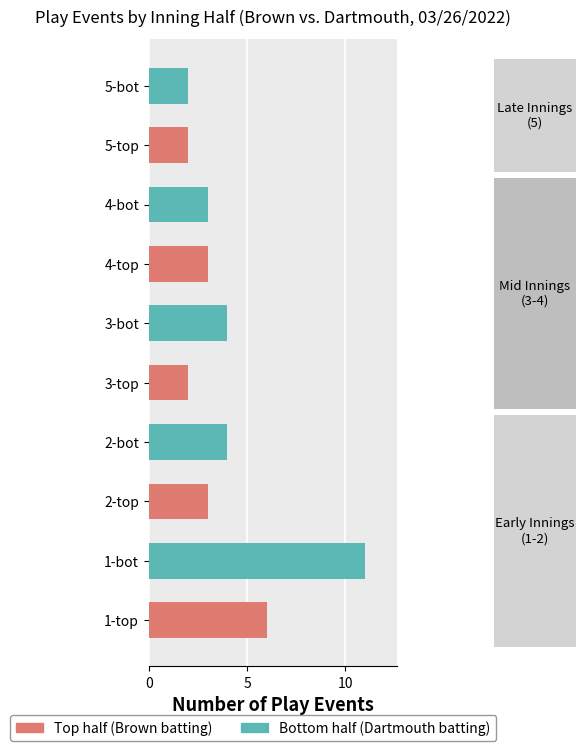

What is the minimum value shown in the chart?

2